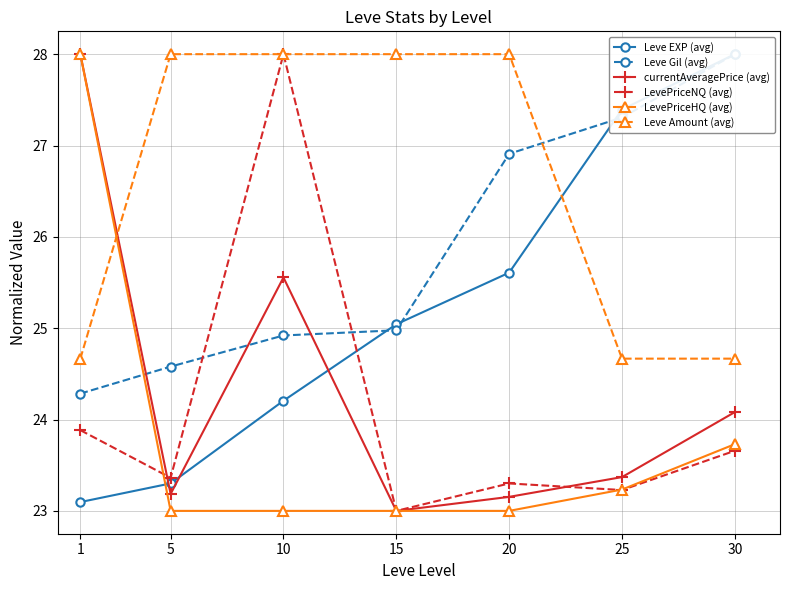

What is the spread (max minus min) of values at 25?

4.2